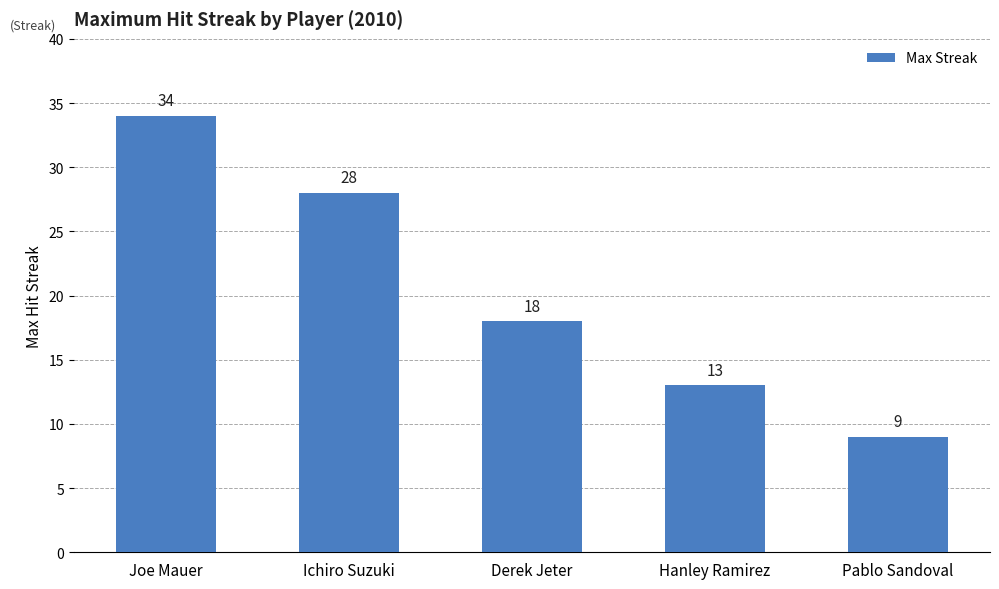

Reading left to right, transcribe all the data shown in this chart.

34	28	18	13	9